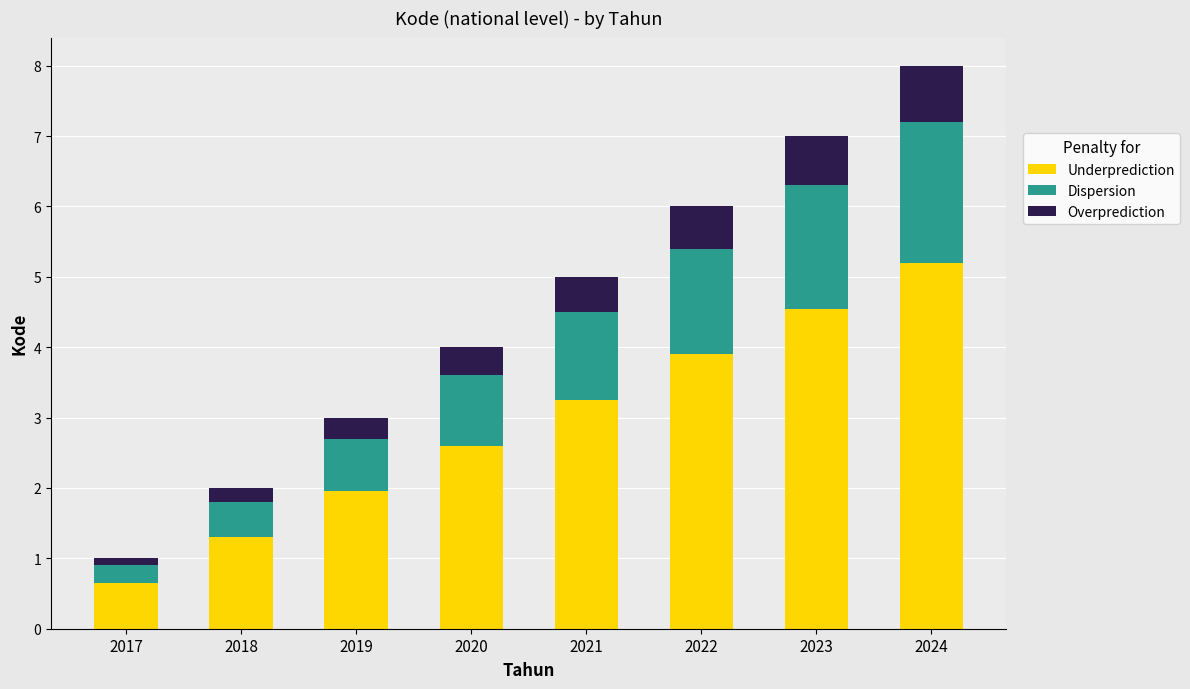

What is the lowest value of the Underprediction series?

0.7